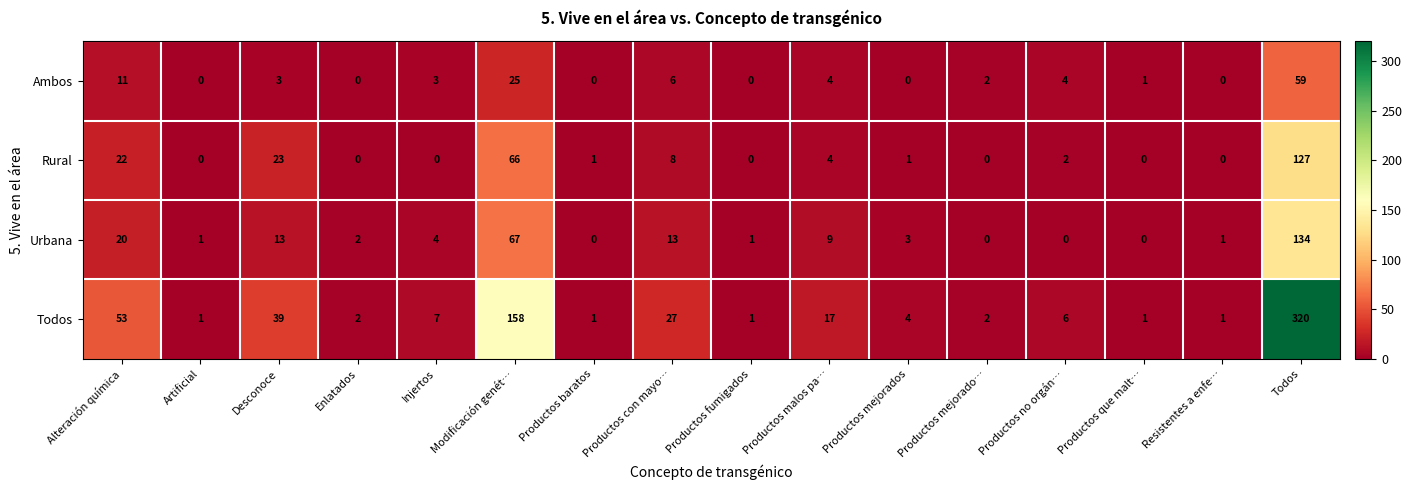

At which label does Rural first exceed 1?

Alteración química